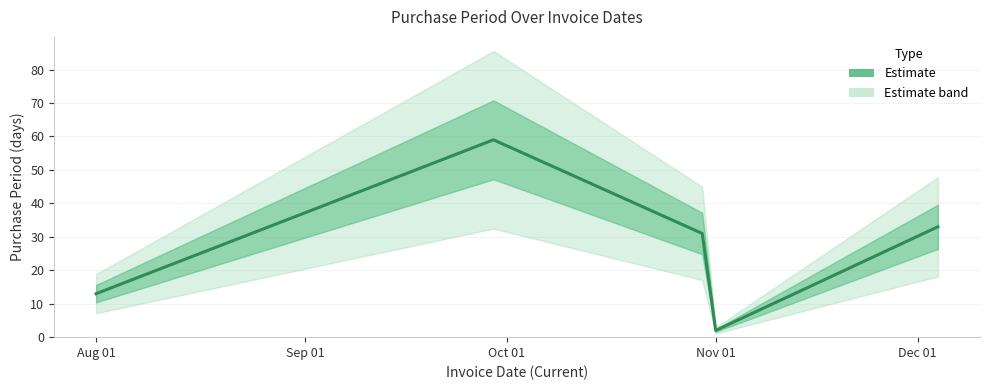

Reading left to right, list all the values displayed in this chart.

13	59	31	2	33